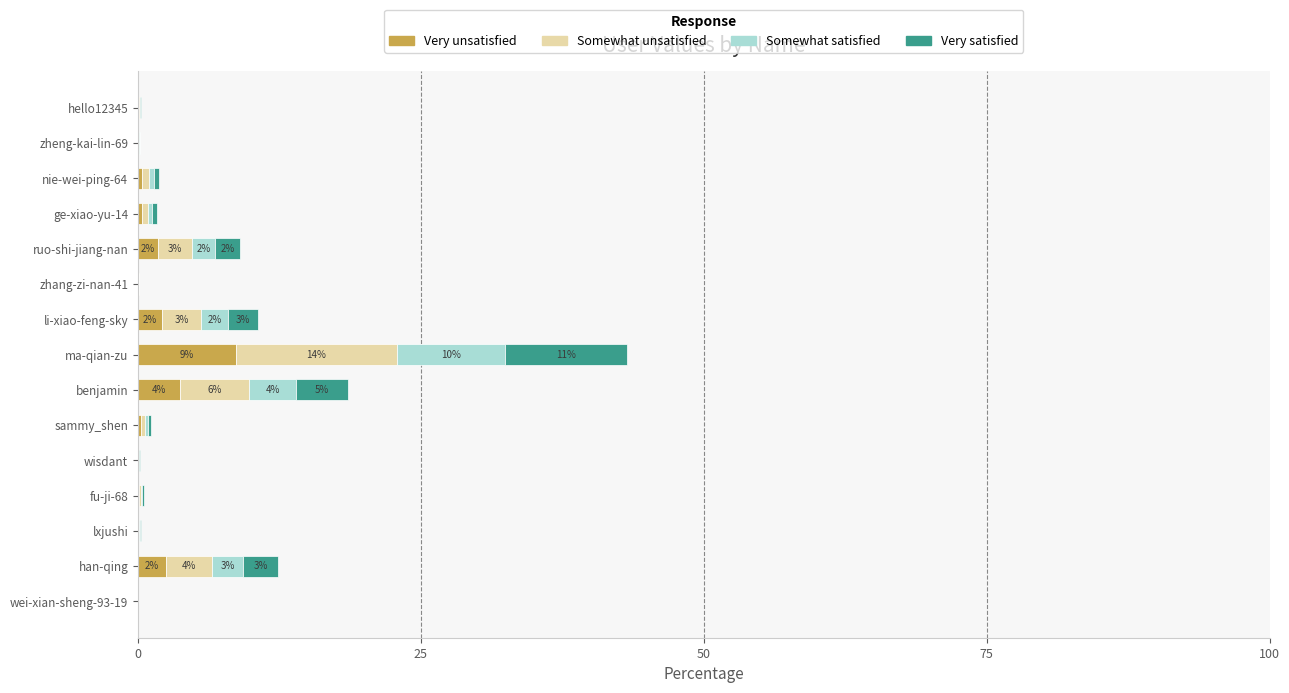

What is the maximum value for Very unsatisfied?

8.6